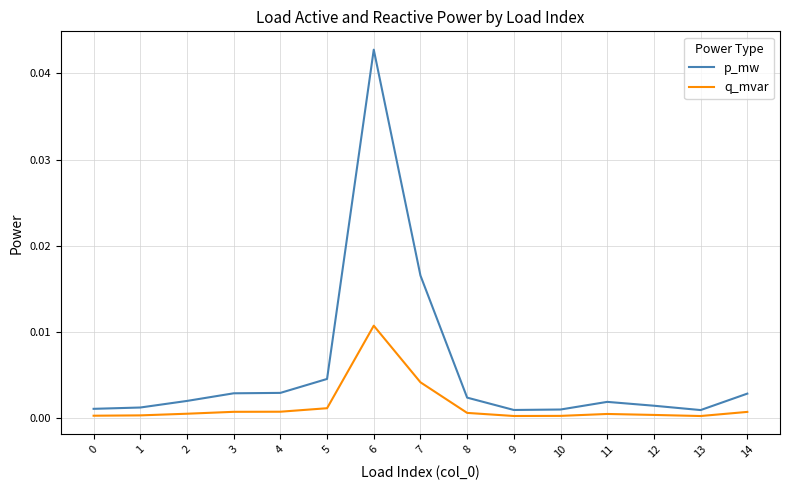

True or false: p_mw and q_mvar intersect in this chart.

False